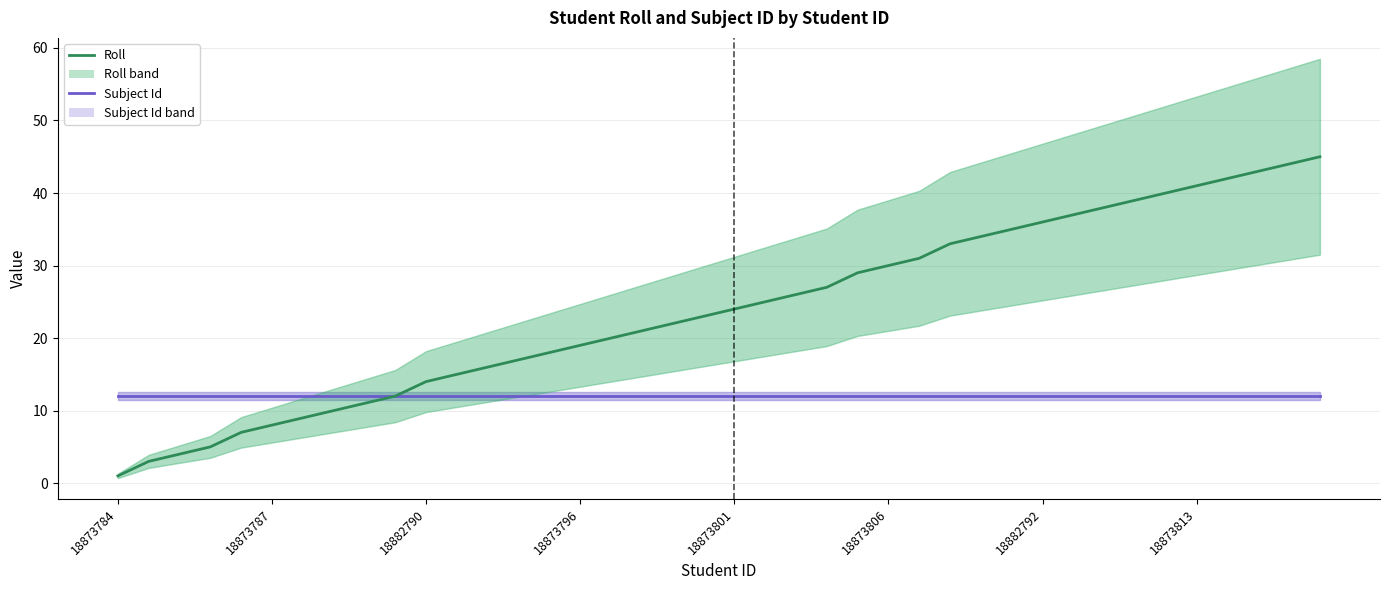

Count the number of data series in this chart.

2